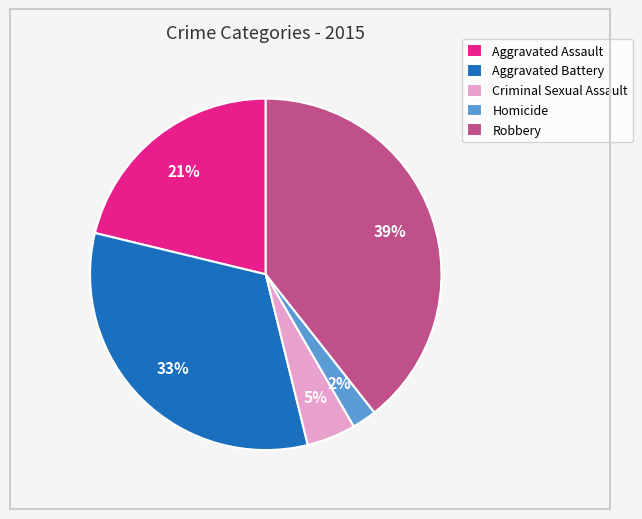

What is the ratio of the value at Robbery to the value at Aggravated Assault?

1.9